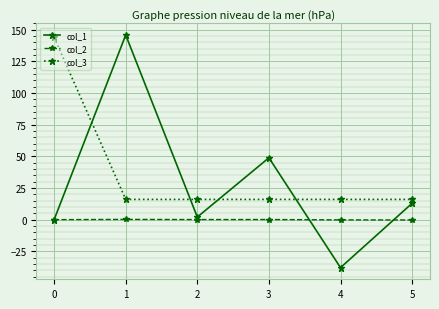

Which series has the largest total across all categories?

col_3